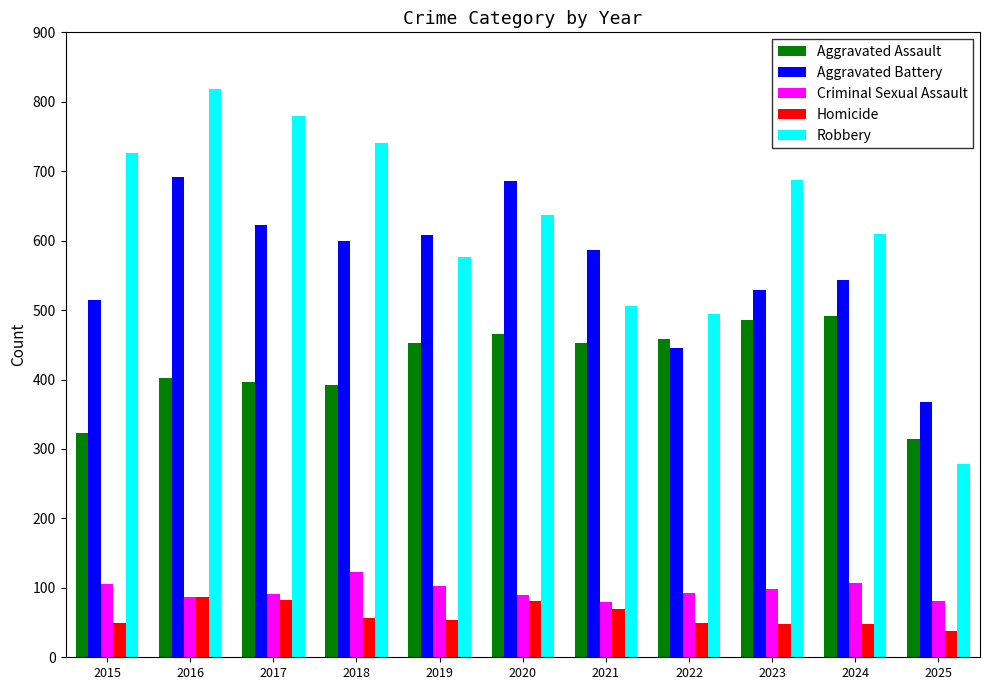

How many values in the Aggravated Battery series are below 587?

5